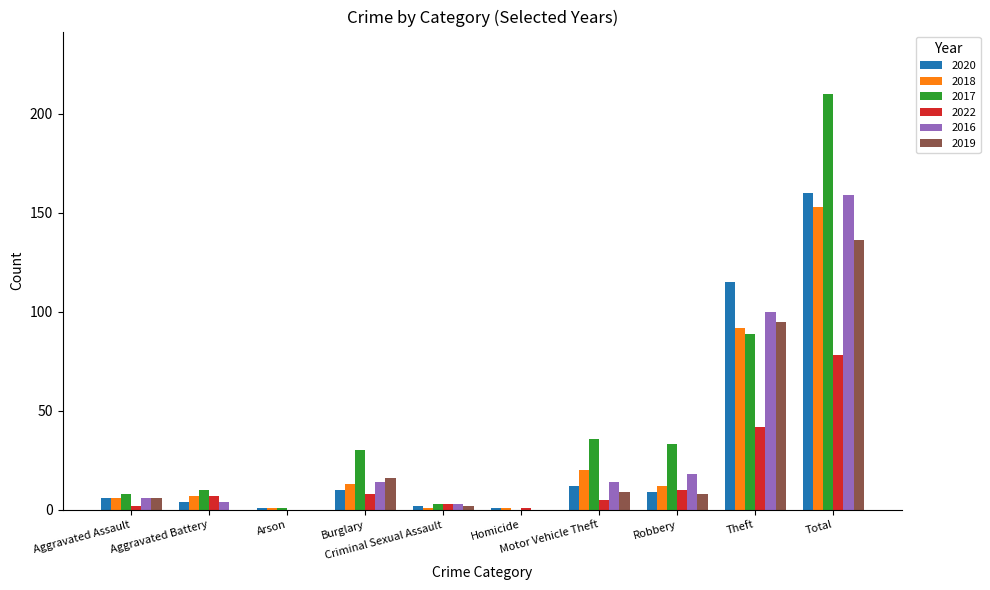

At which category is the sum across all series the highest?

Total